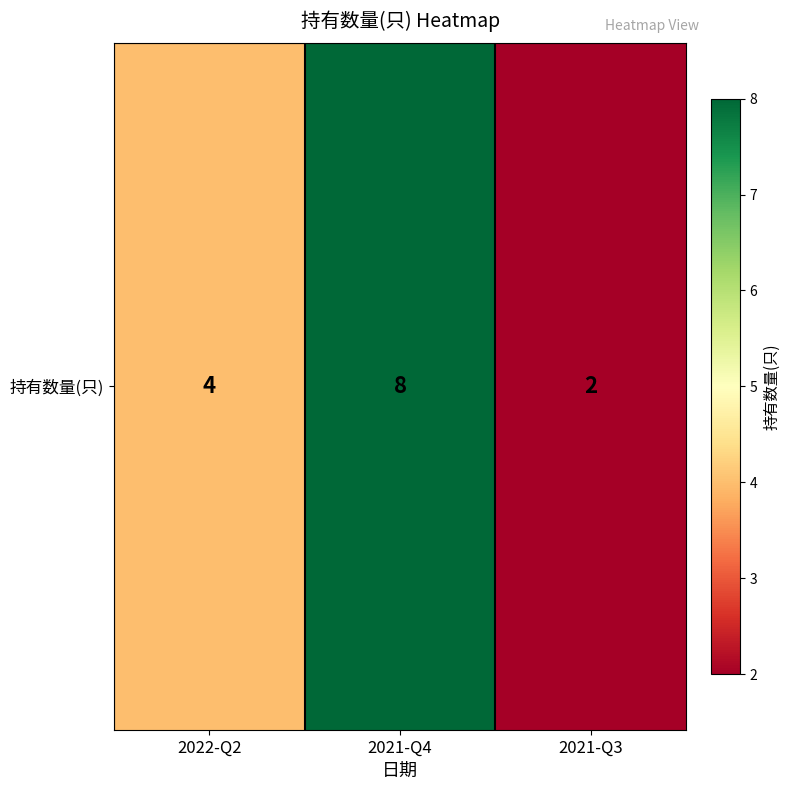

Is it true that the value at 2022-Q2 is 4?

True